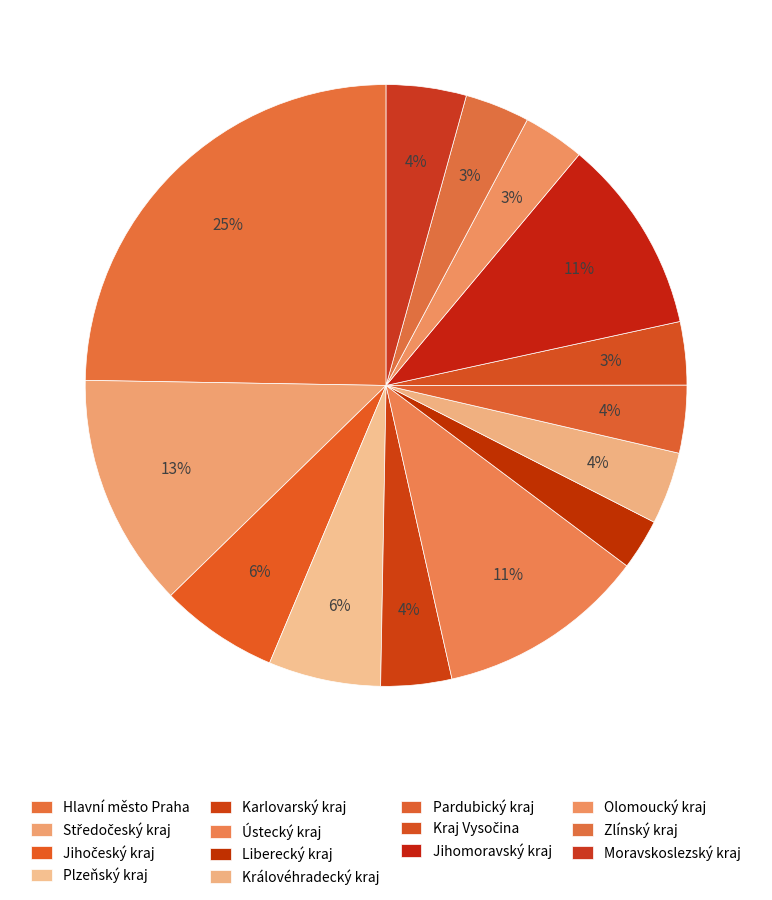

Is Jihomoravský kraj the majority of the pie?

No